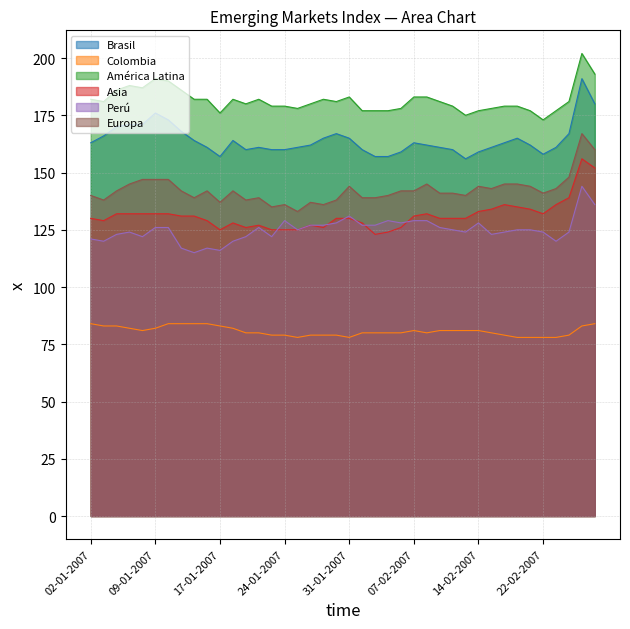

Which series changed the most between 17-01-2007 and 26-02-2007?

Asia